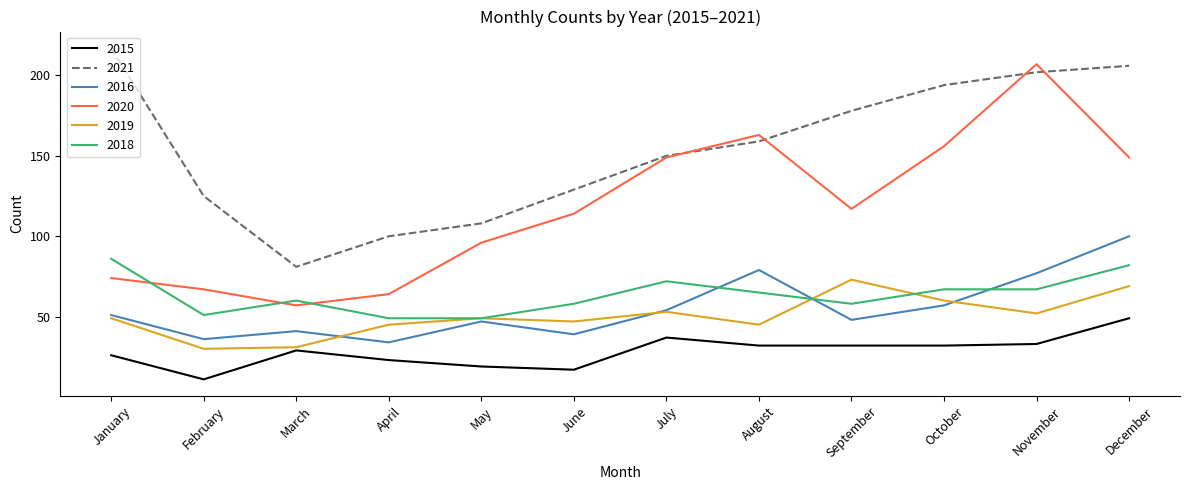

What is the maximum value shown in the chart?

217